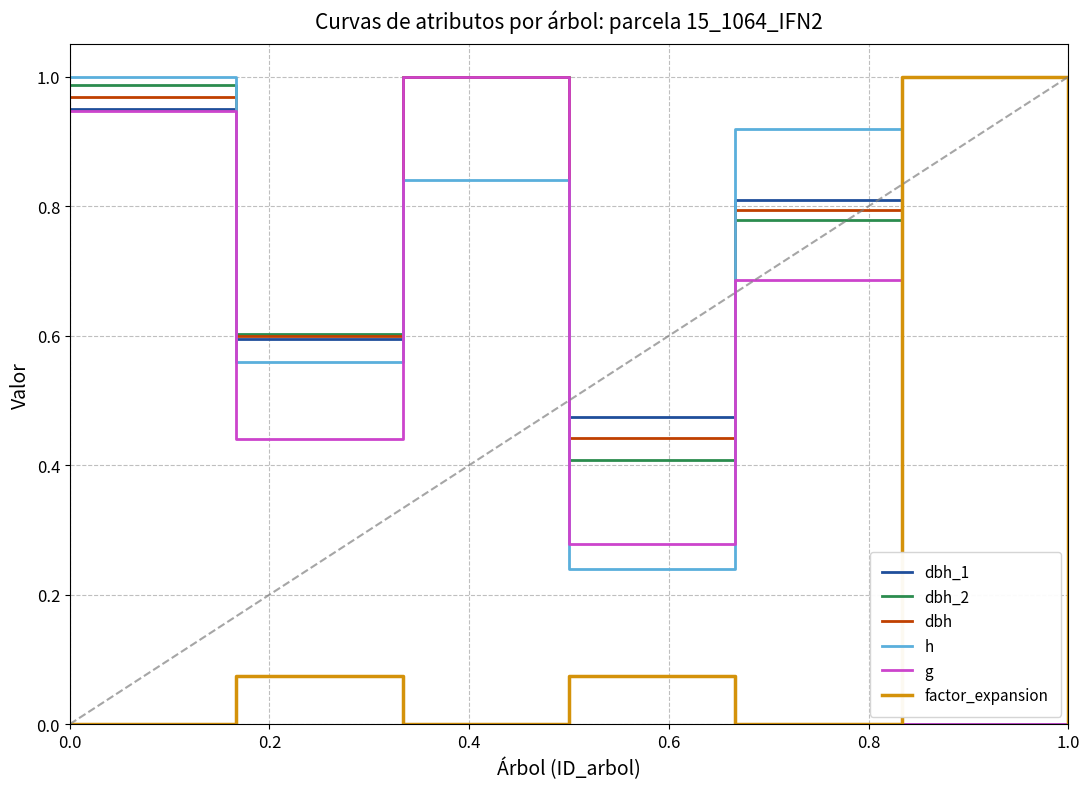

Is the value of factor_expansion at 0.0 greater than the value of dbh at 0.0?

No